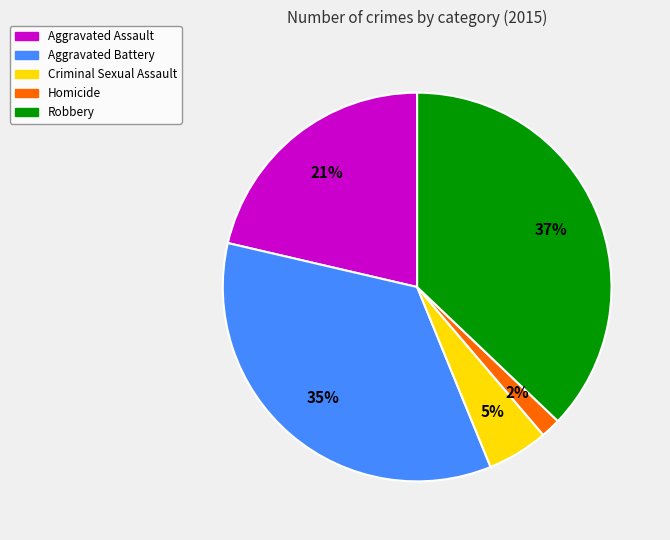

Does any single category account for the majority?

No